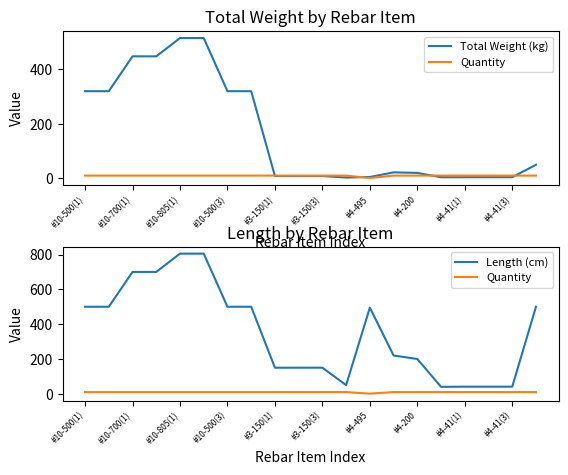

In Total Weight (kg), how many points are lower than both neighbors (excluding endpoints)?

2